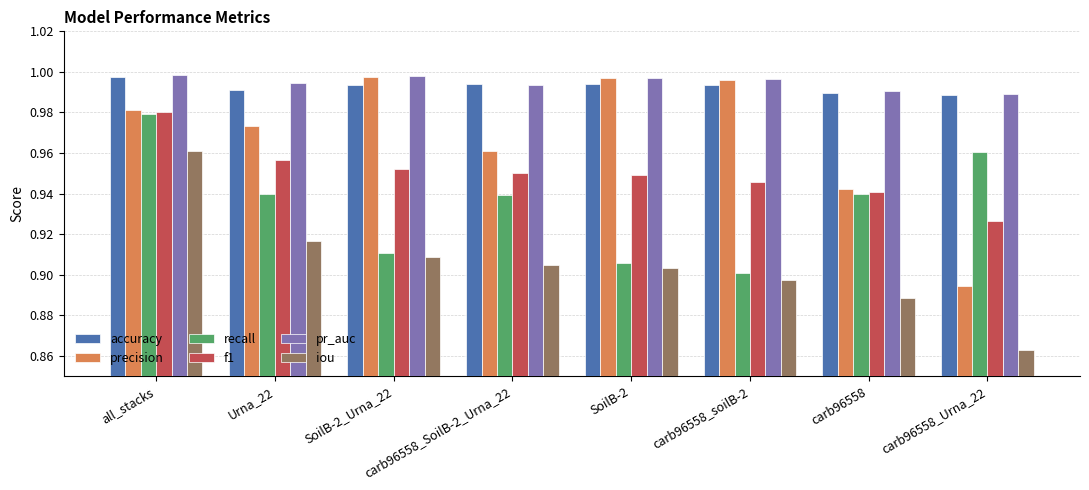

What are all the series names shown in the legend?

accuracy, precision, recall, f1, pr_auc, iou